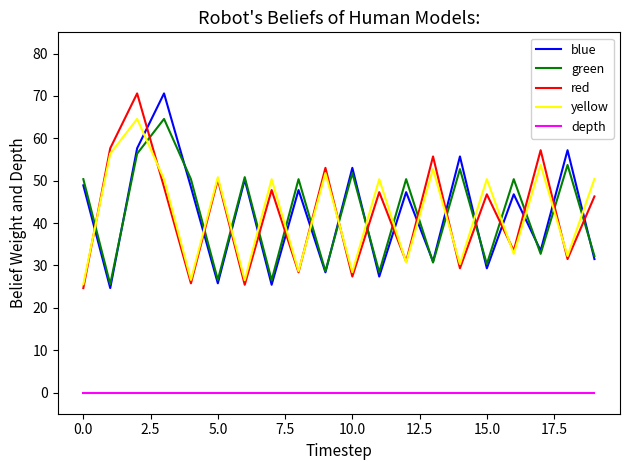

In green, how many points are higher than both neighbors (excluding endpoints)?

8